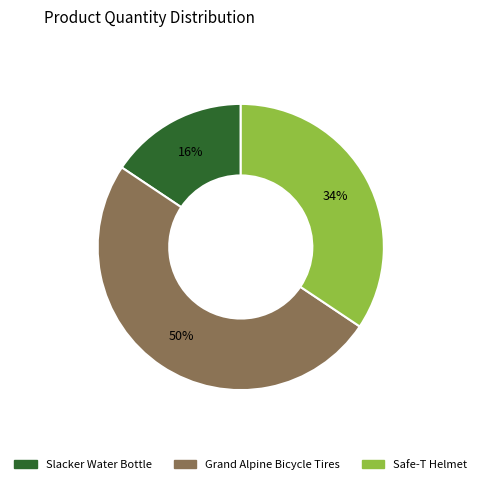

To the nearest percent, what percentage of the pie is Slacker Water Bottle?

16%